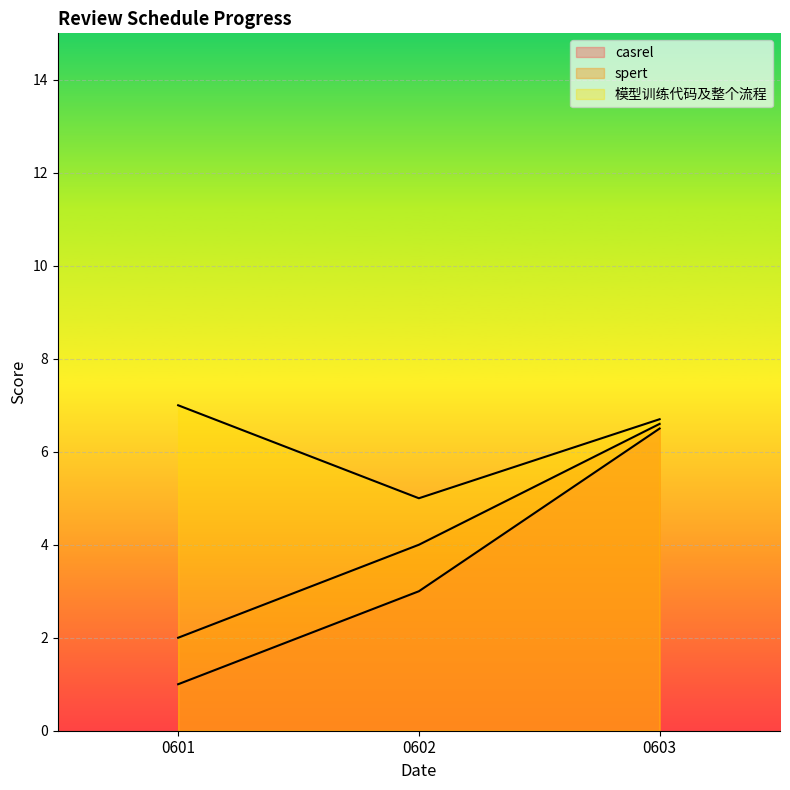

Between 0602 and 0601, which is larger?

0602